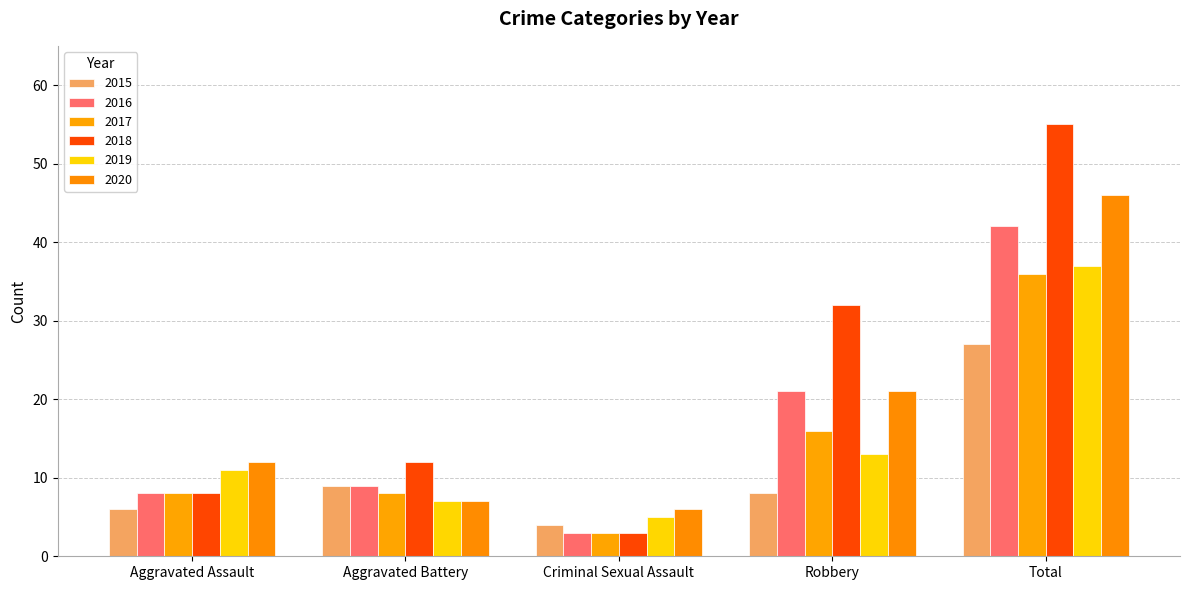

At how many categories does at least one series exceed 20?

2